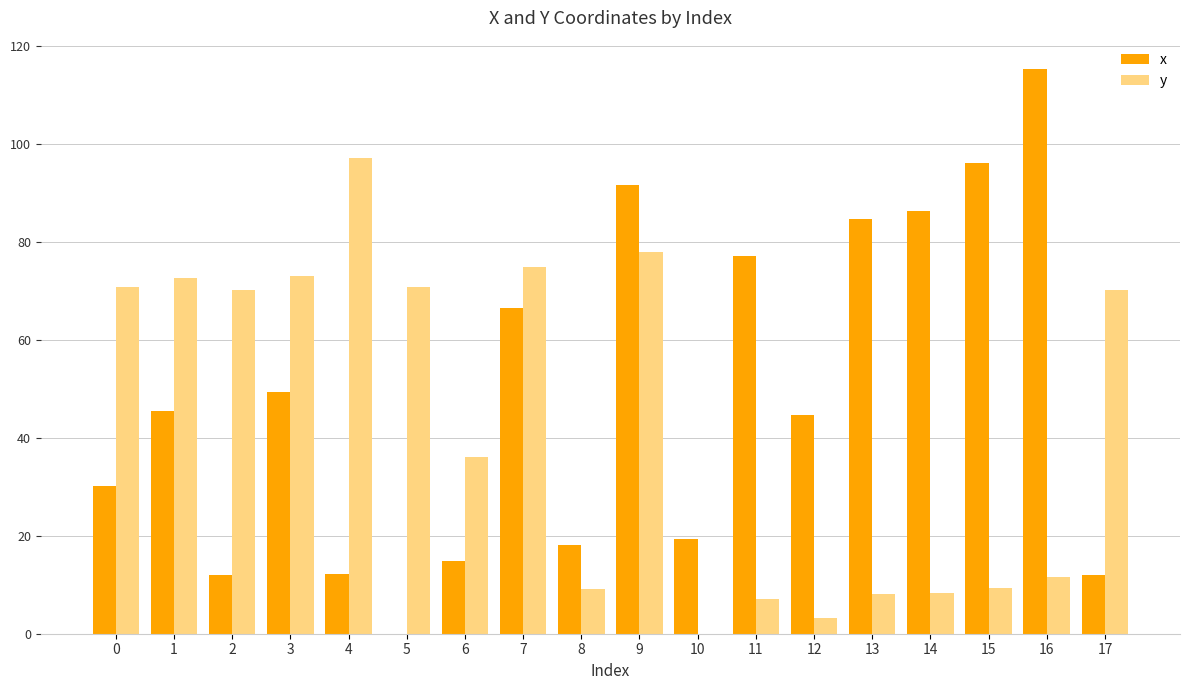

At which label does x first exceed 45?

1